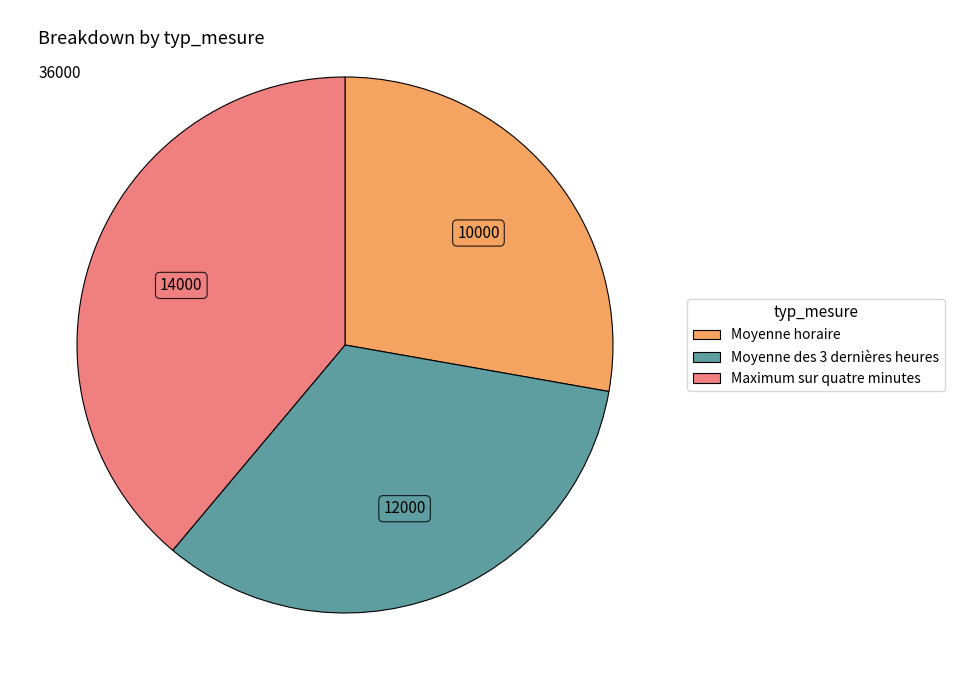

Is it true that Maximum sur quatre minutes is 24% of the pie?

False